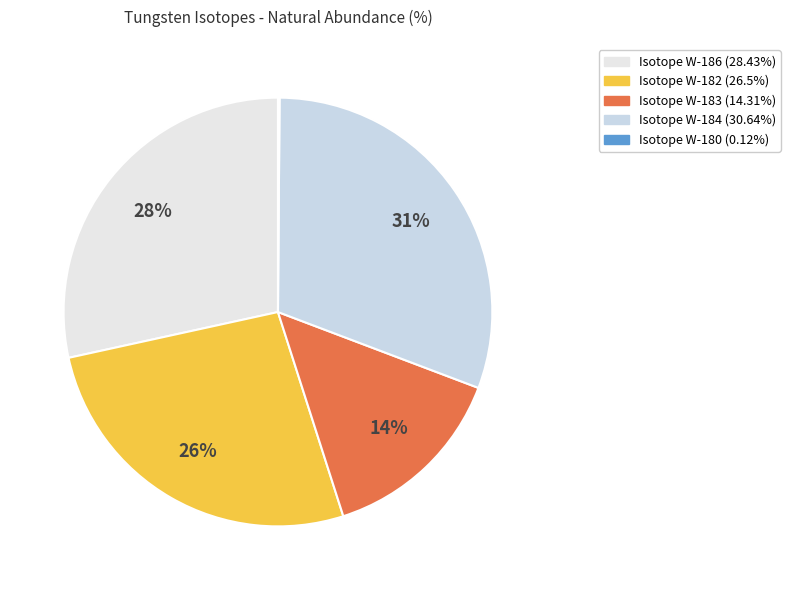

Rank the categories by value from highest to lowest.

184, 186, 182, 183, 180